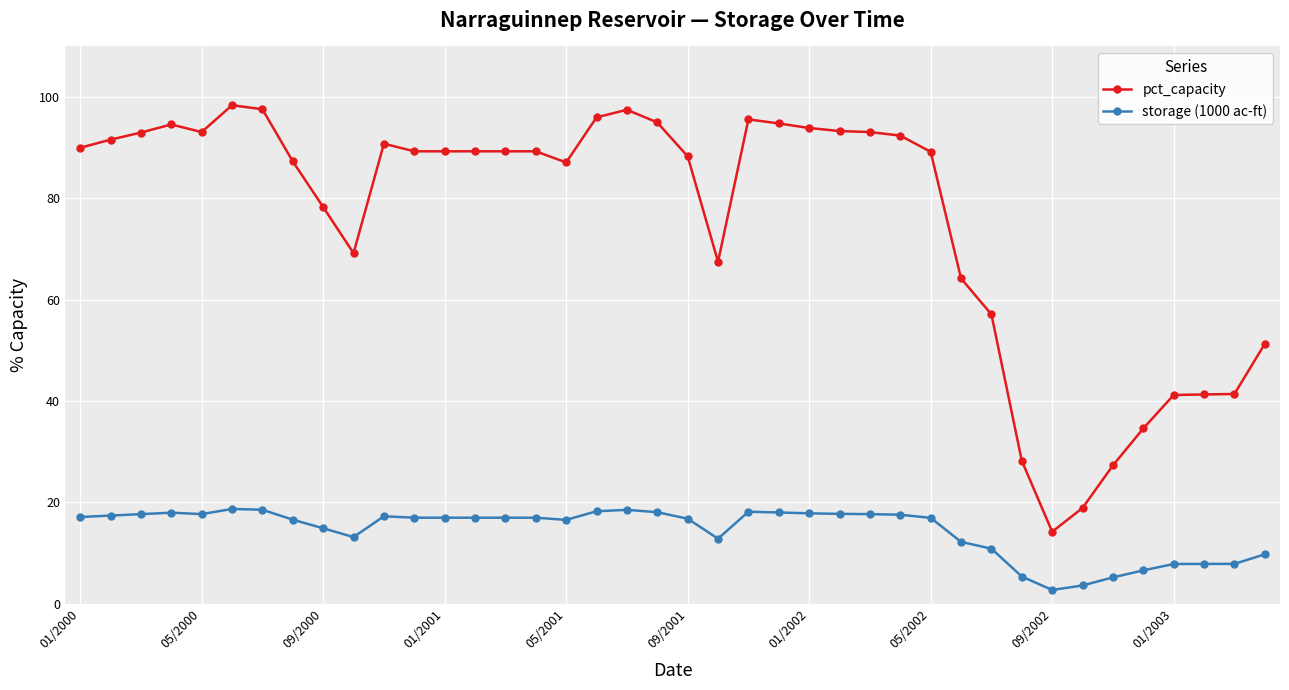

True or false: pct_capacity has more than 0 points higher than both neighbors.

True